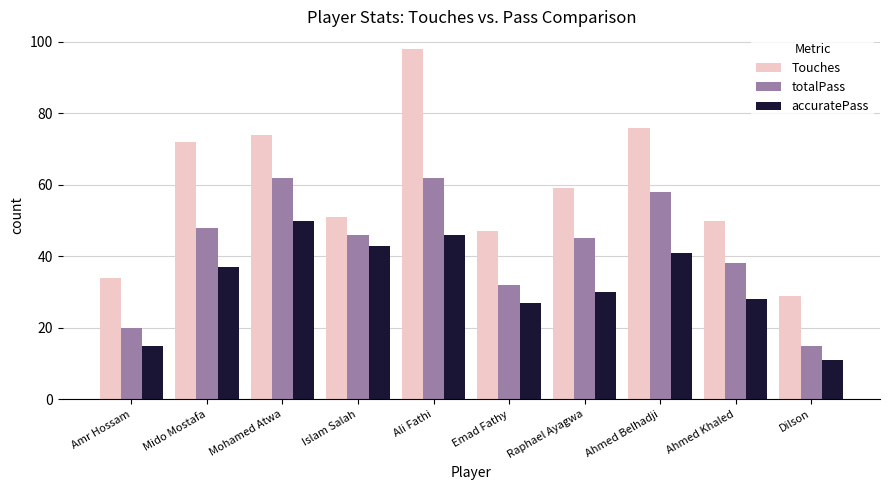

Which series has the largest range (max minus min)?

Touches